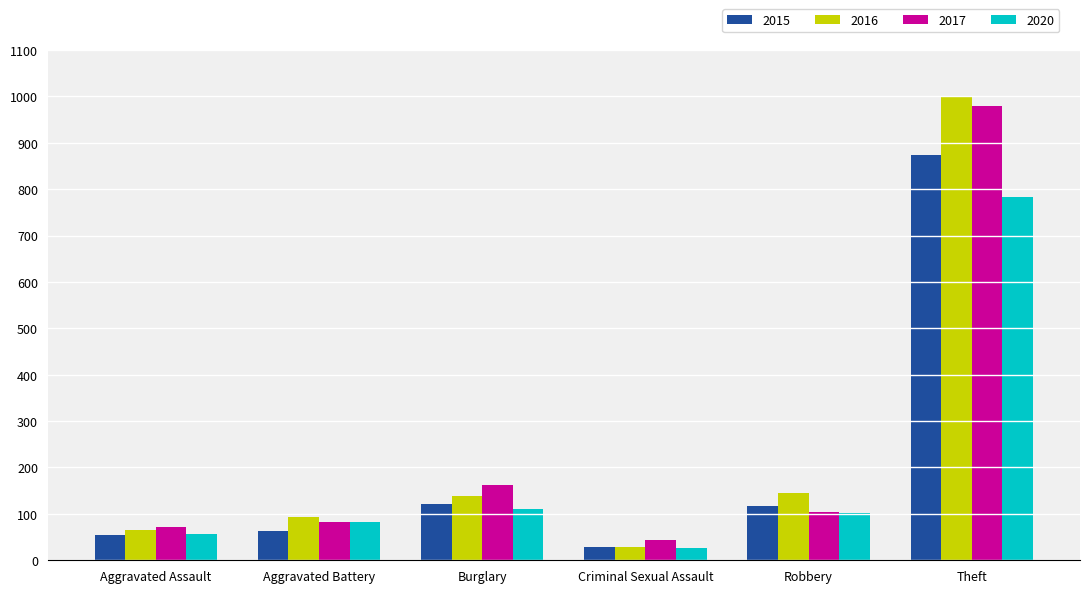

How many series are shown in this chart?

4